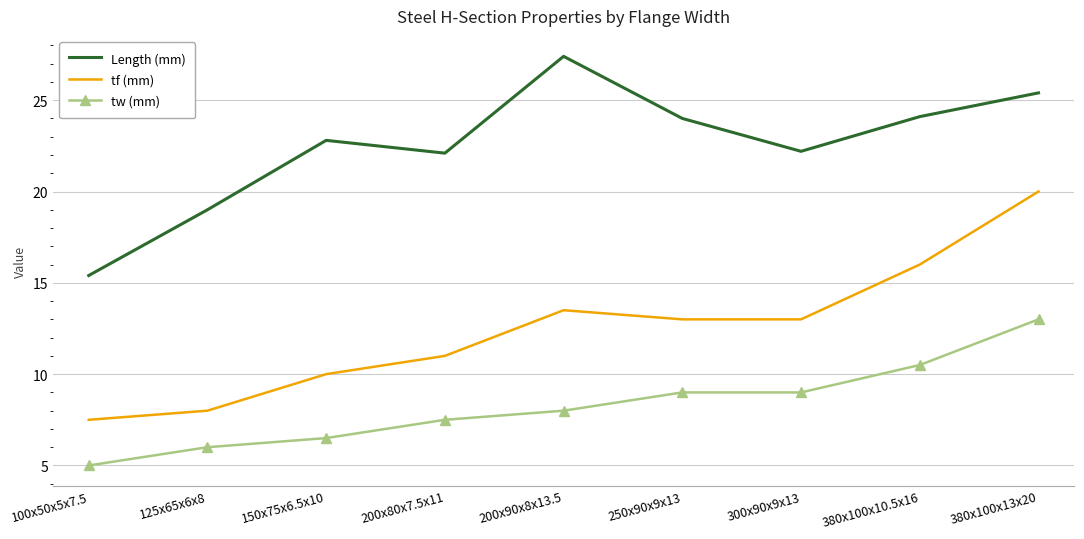

How many distinct data groups are displayed?

3